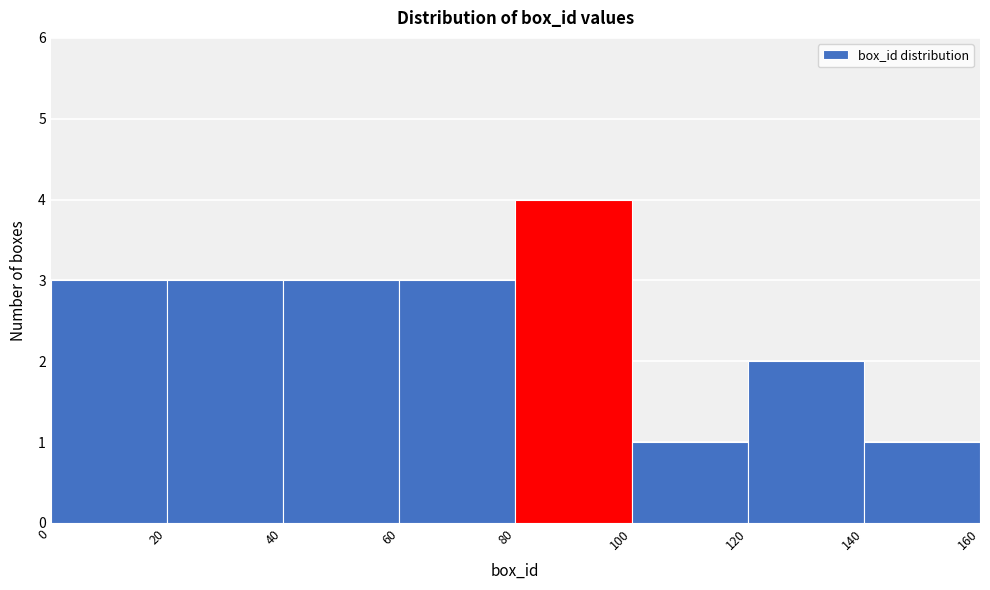

Reading left to right, list every bar in this chart as the range it spans on the x-axis followed by its height. The values are not printed on the chart, so give them approximately, as read against the axis.

0 to 20: 3
20 to 40: 3
40 to 60: 3
60 to 80: 3
80 to 100: 4
100 to 120: 1
120 to 140: 2
140 to 160: 1